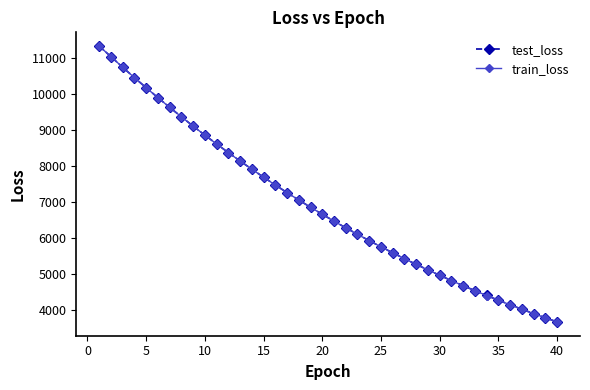

What is the sum of all test_loss values?

275588.6